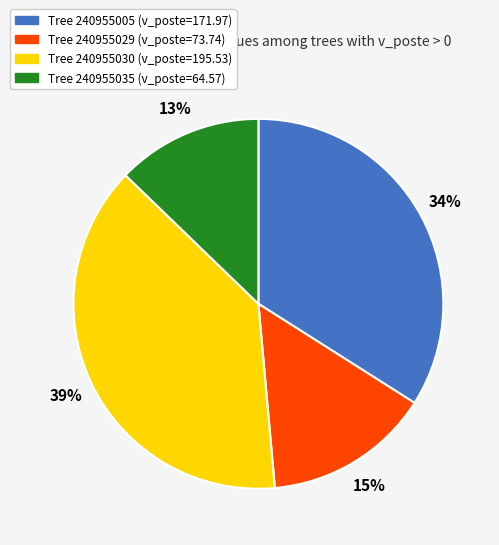

Is there a majority slice in this chart?

No